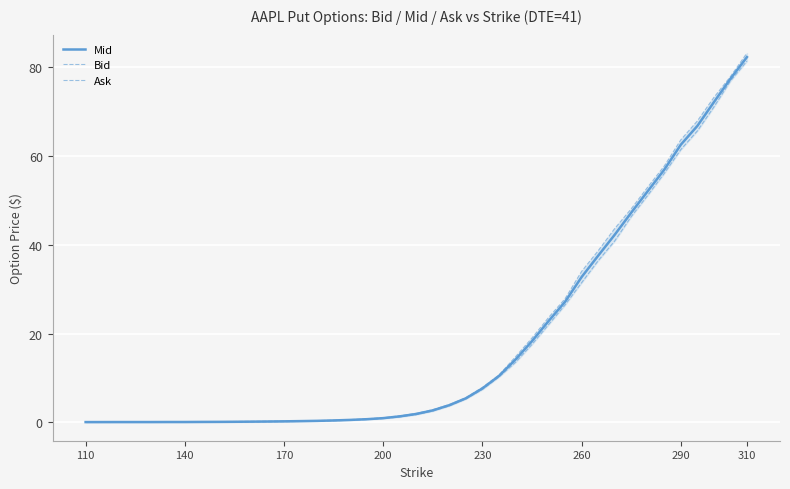

What is the highest value of the Mid series?

82.3